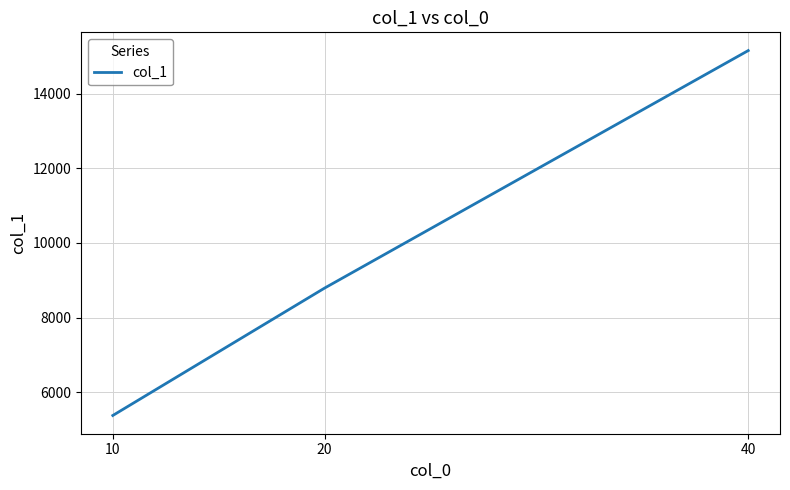

List the labels in order of value, smallest first.

10, 20, 40